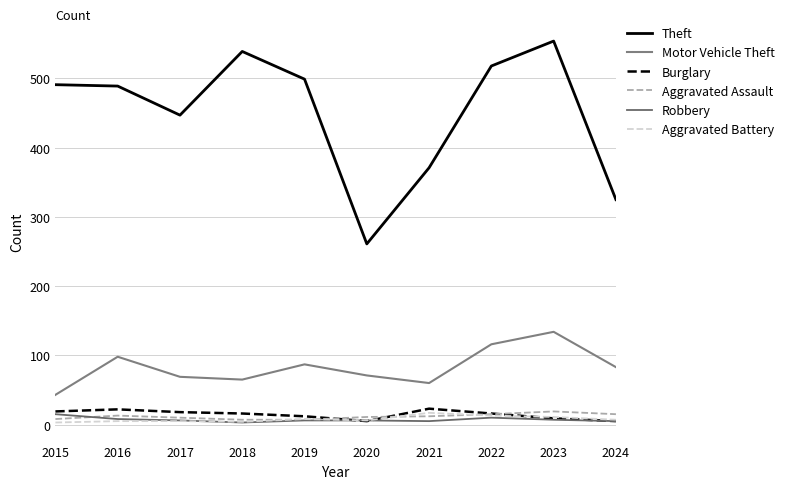

Count the number of data series in this chart.

6